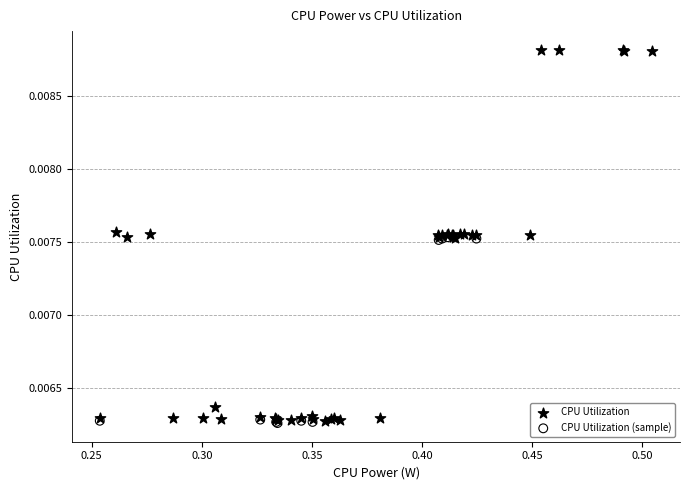

Which series contains the highest Y value?

CPU Utilization